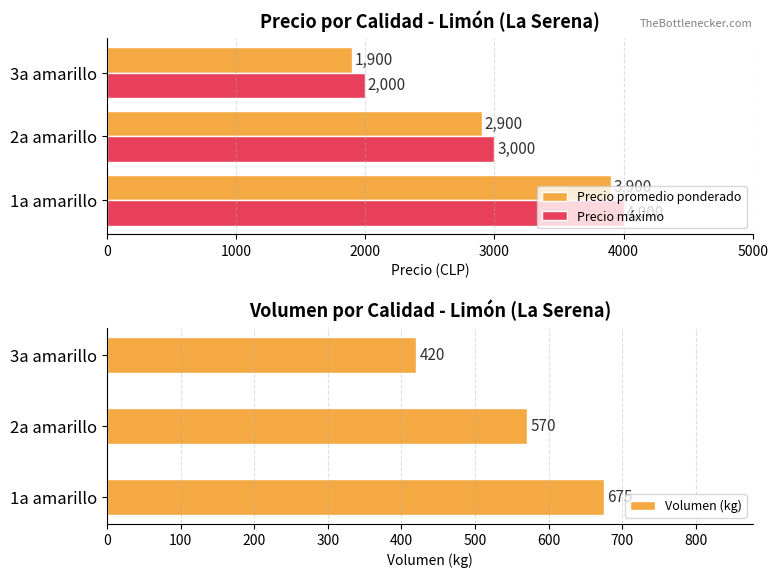

What is the maximum value shown in the chart?

4000